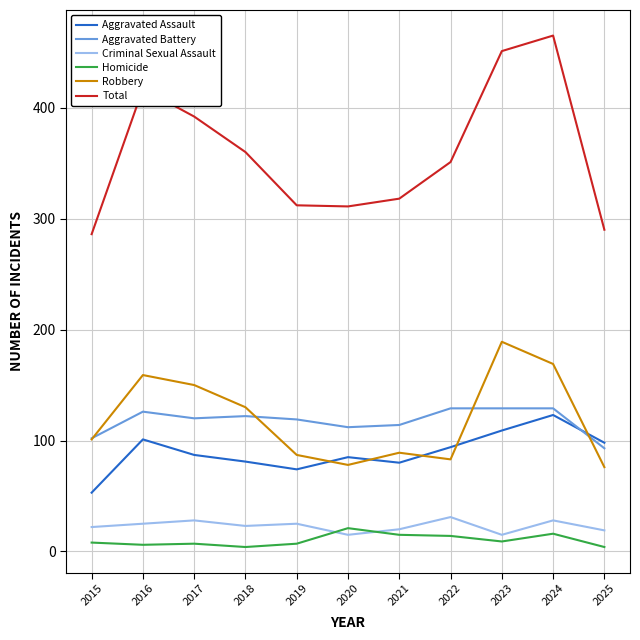

True or false: Criminal Sexual Assault and Robbery intersect in this chart.

False